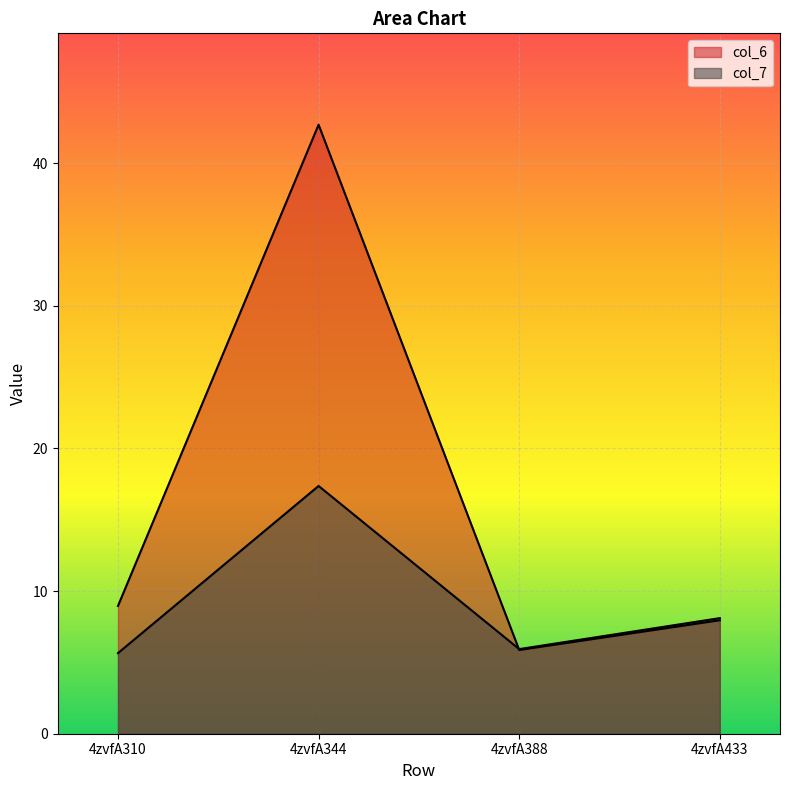

What is the average value of the col_6 series?

16.4